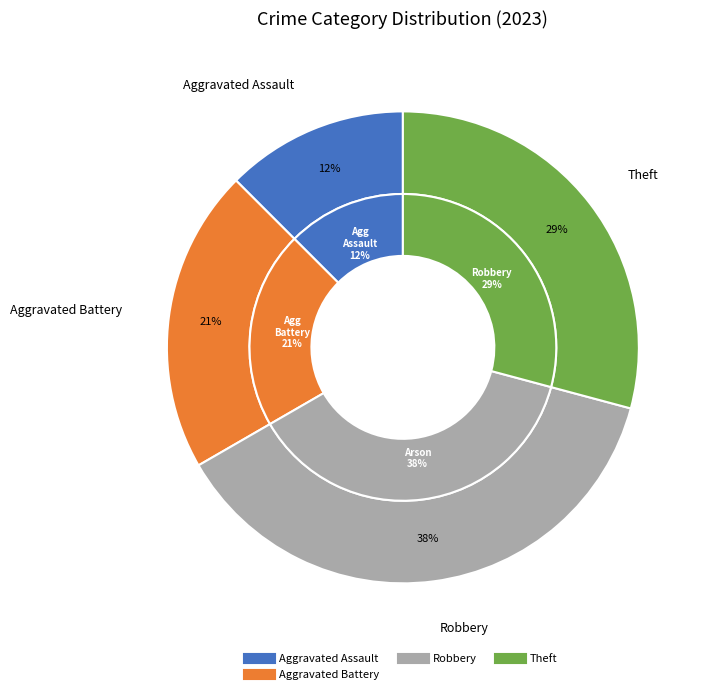

Between Aggravated Assault and Aggravated Battery, which is larger?

Aggravated Battery